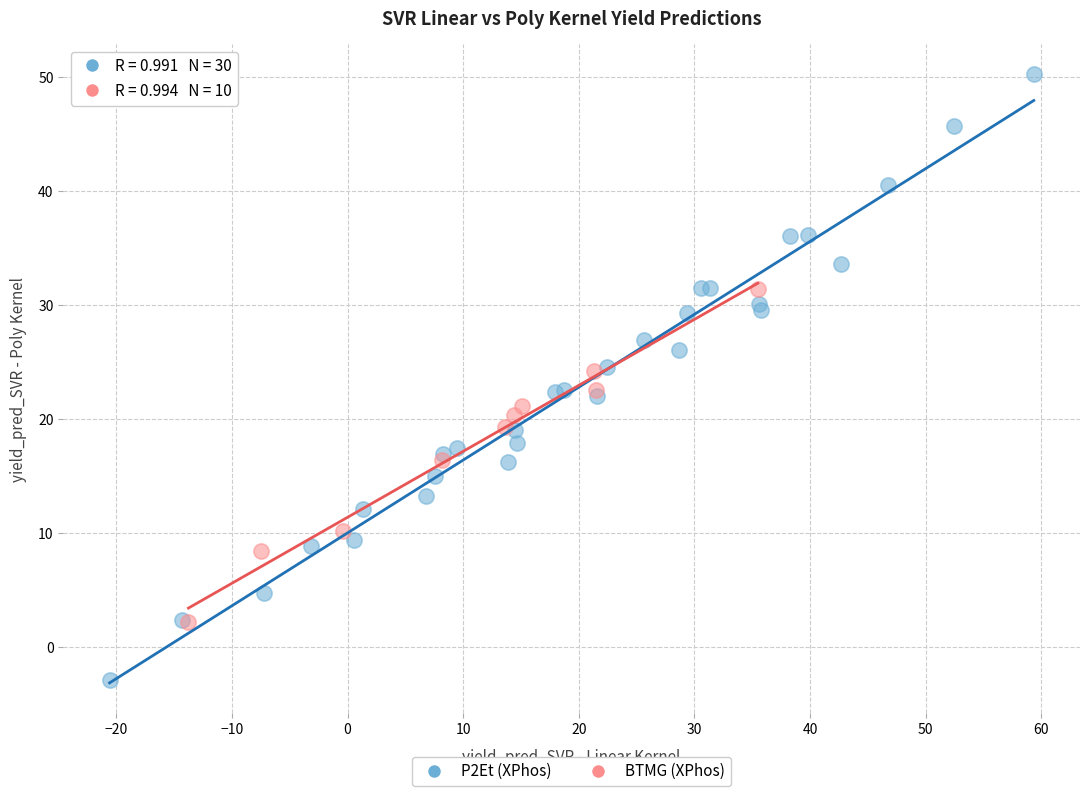

What are all the series names shown in the legend?

P2Et (XPhos), BTMG (XPhos)